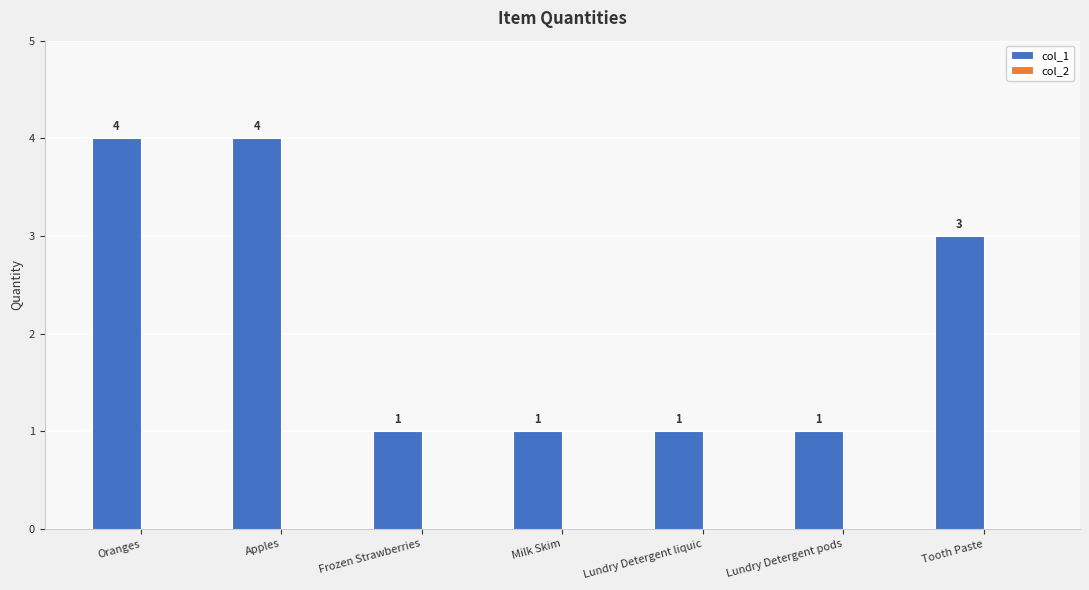

What is the label of the 5th bar from the right?

Frozen Strawberries